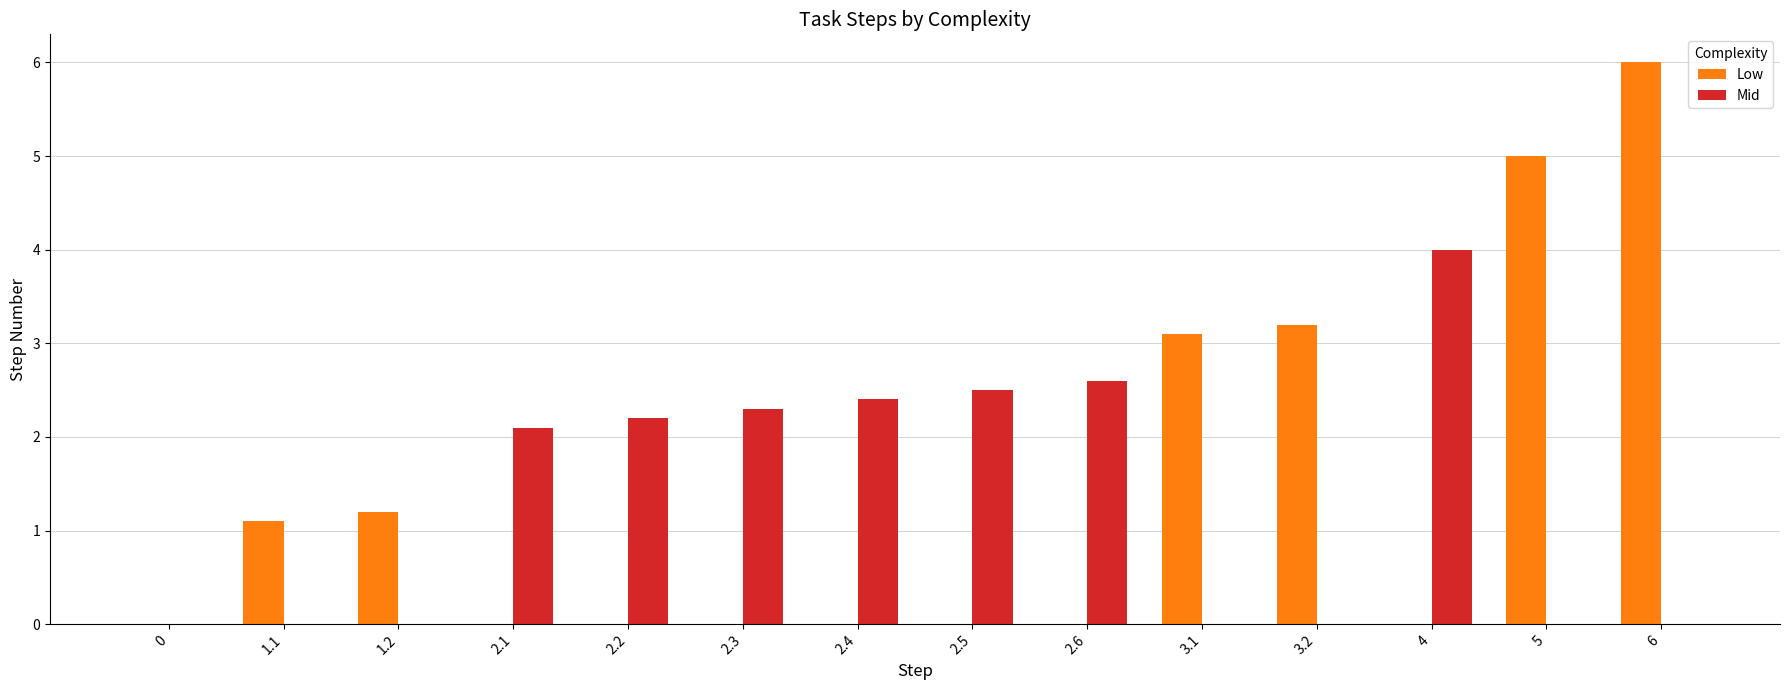

Which category has the highest value in the Low series?

6